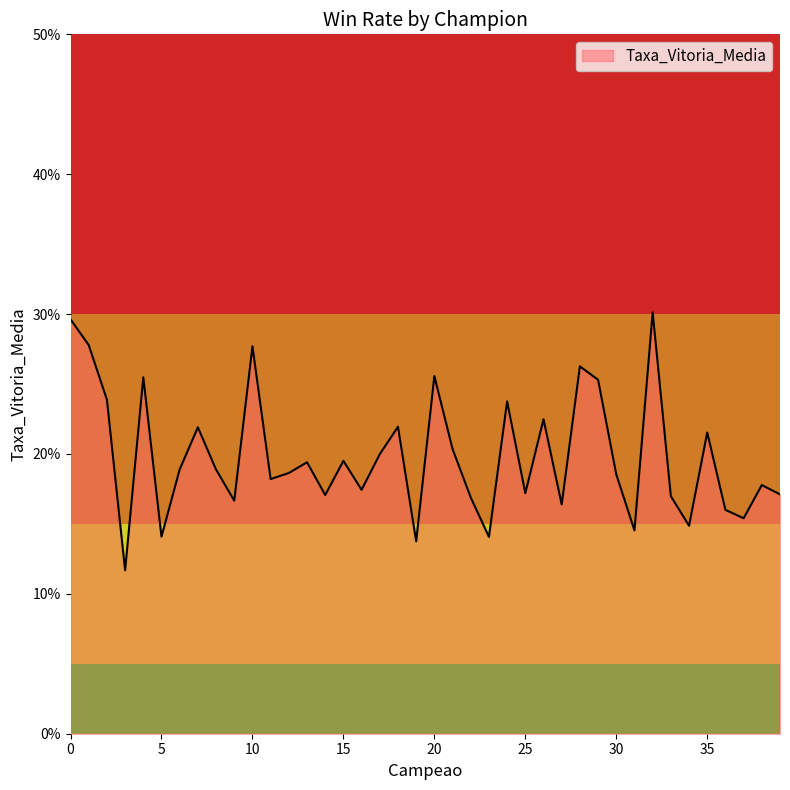

Does the chart have visible grid lines?

No